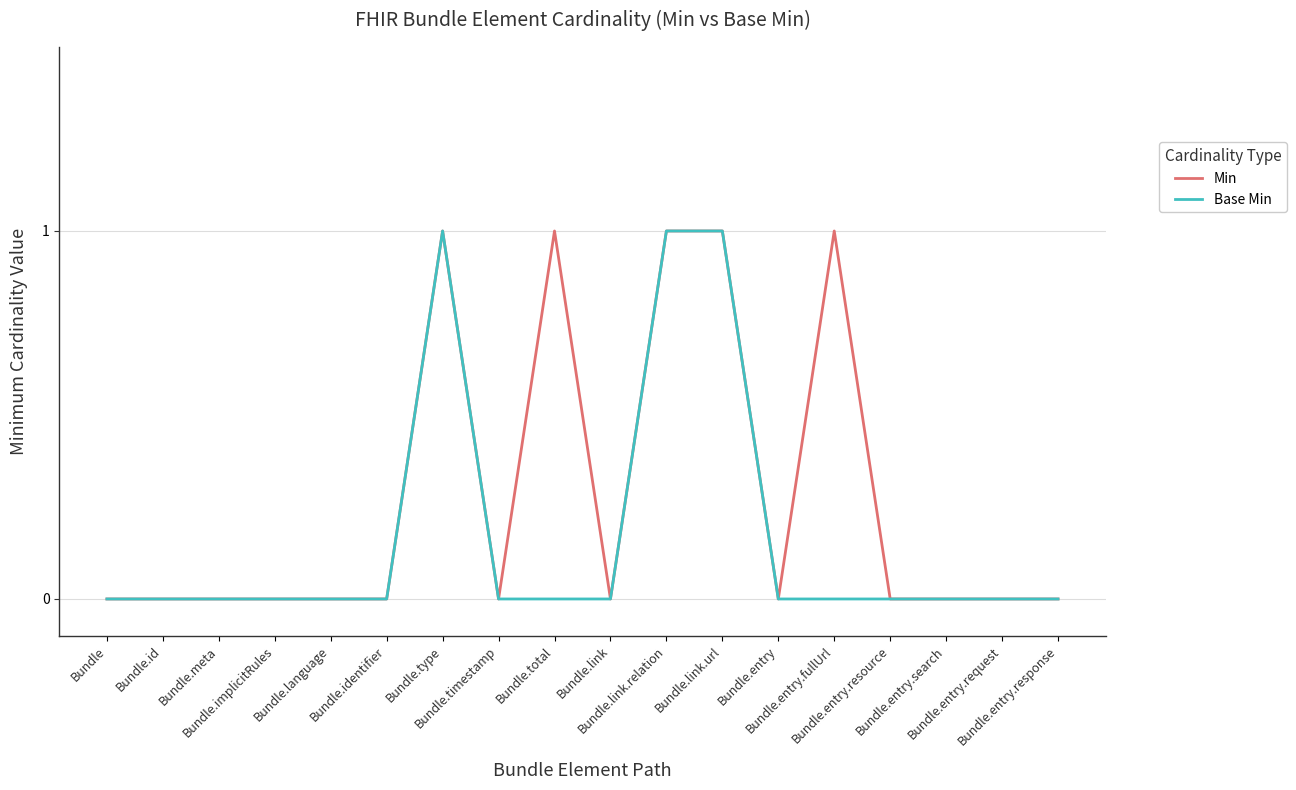

True or false: Base Min has a value of 1 at Bundle.meta.

False